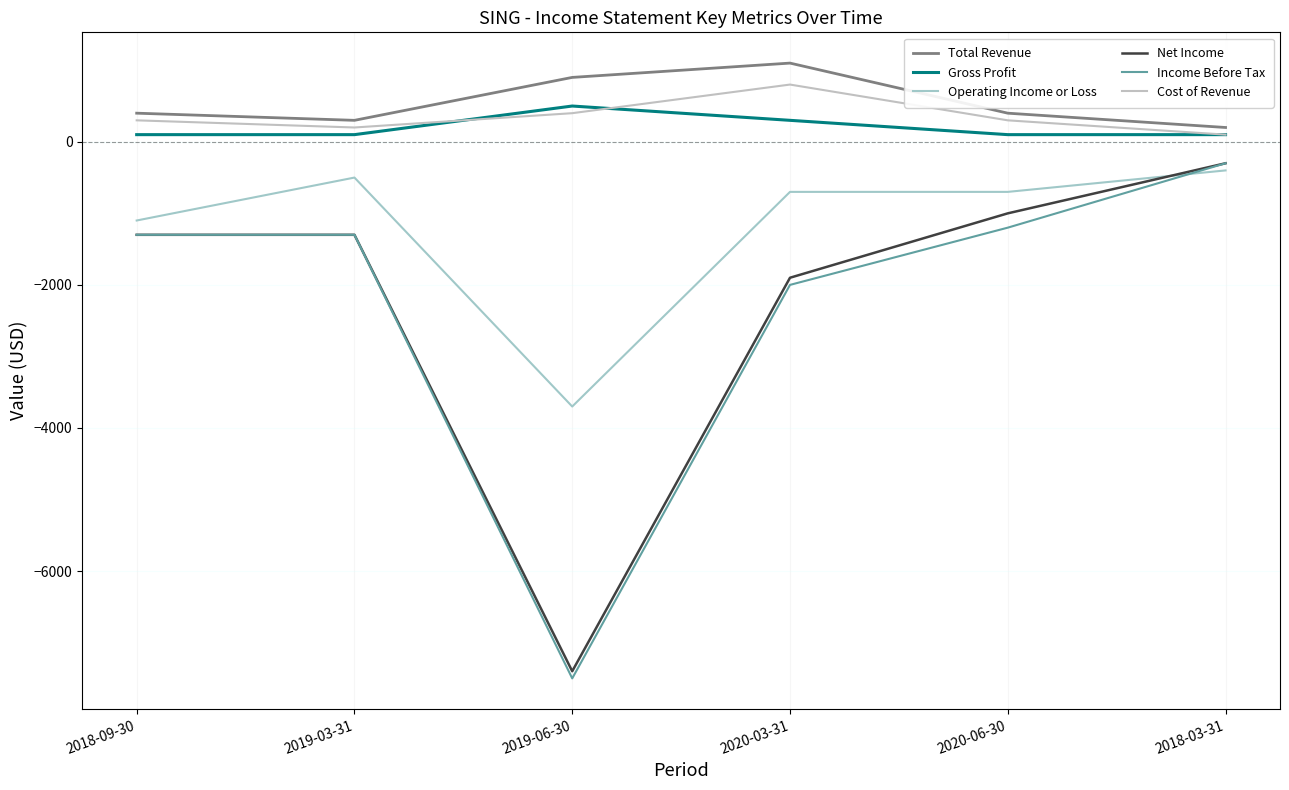

Is the value of Gross Profit at 2018-09-30 greater than the value of Net Income at 2020-06-30?

Yes